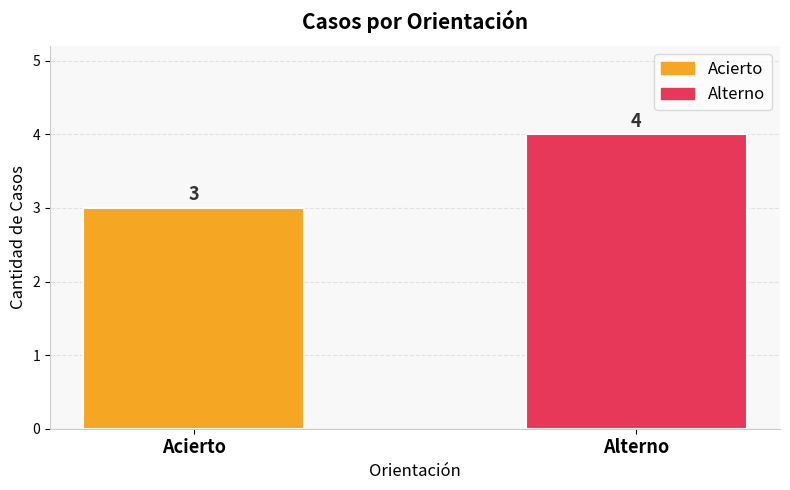

What is the lowest value of the Acierto series?

3